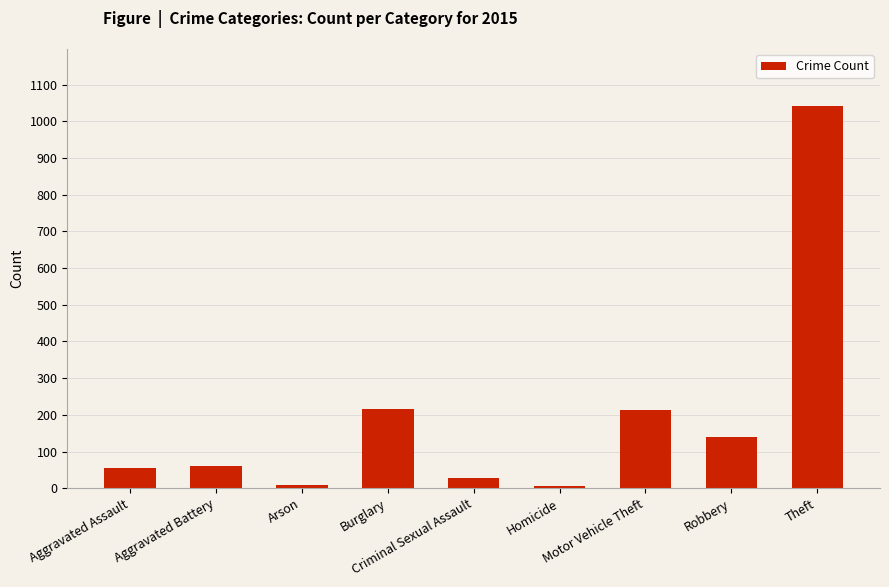

What position from the left is Aggravated Assault?

1